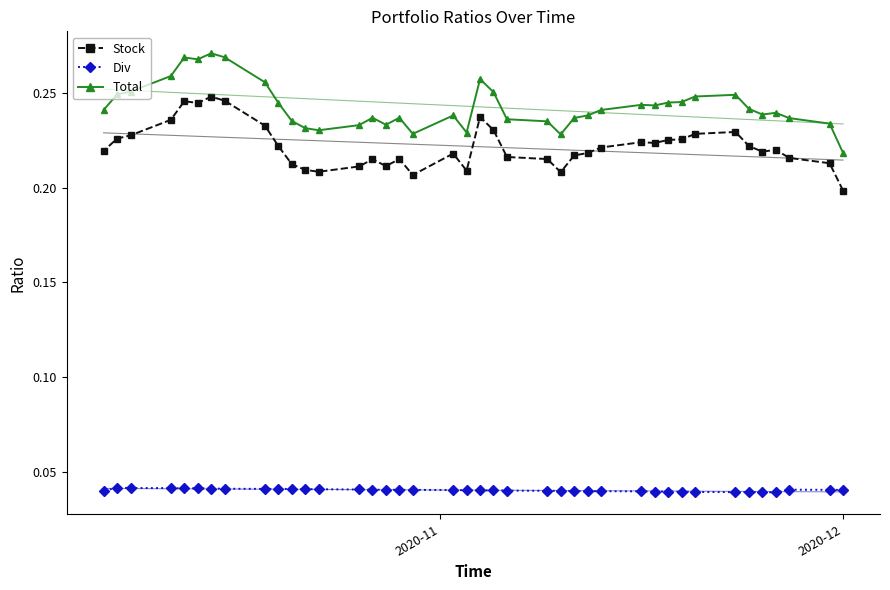

True or false: Total and Div cross at least once.

False